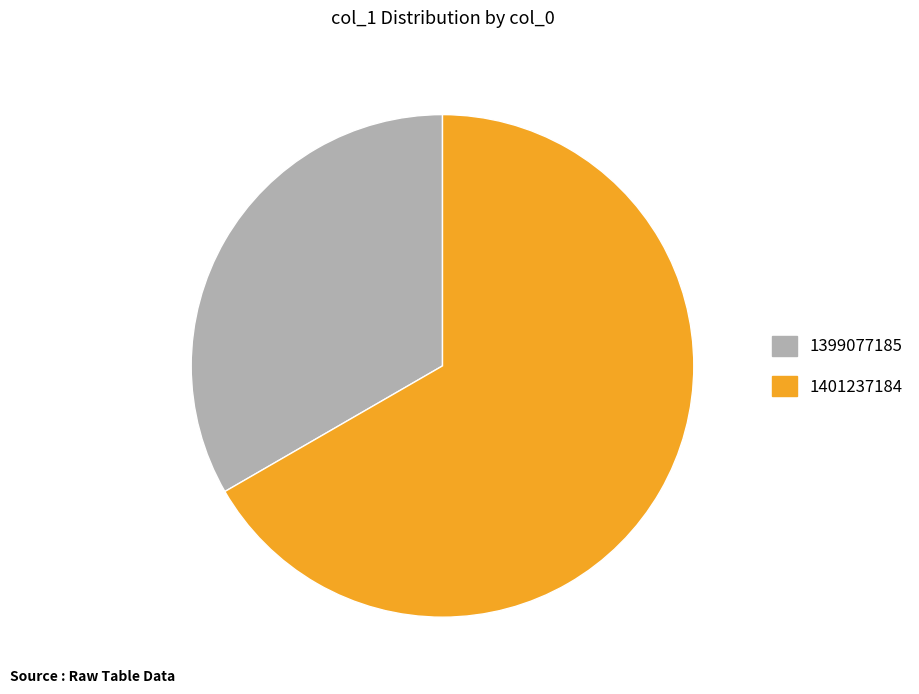

Between 1401237184 and 1399077185, which is larger?

1401237184